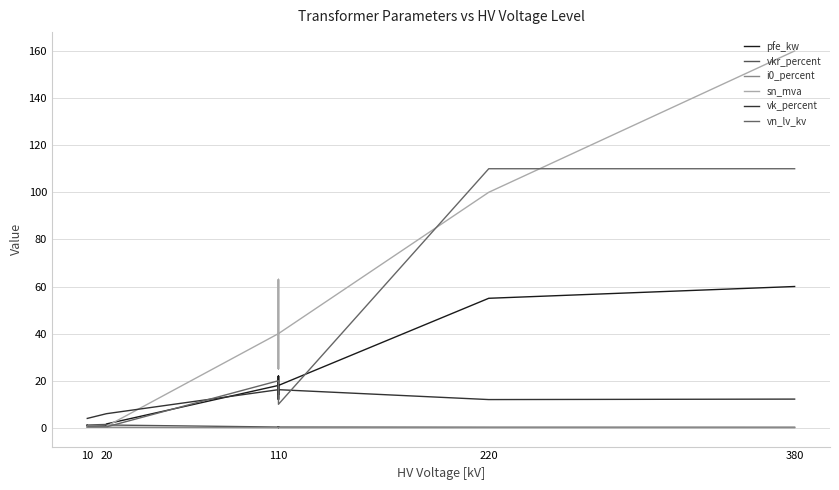

True or false: i0_percent and sn_mva cross at least once.

True